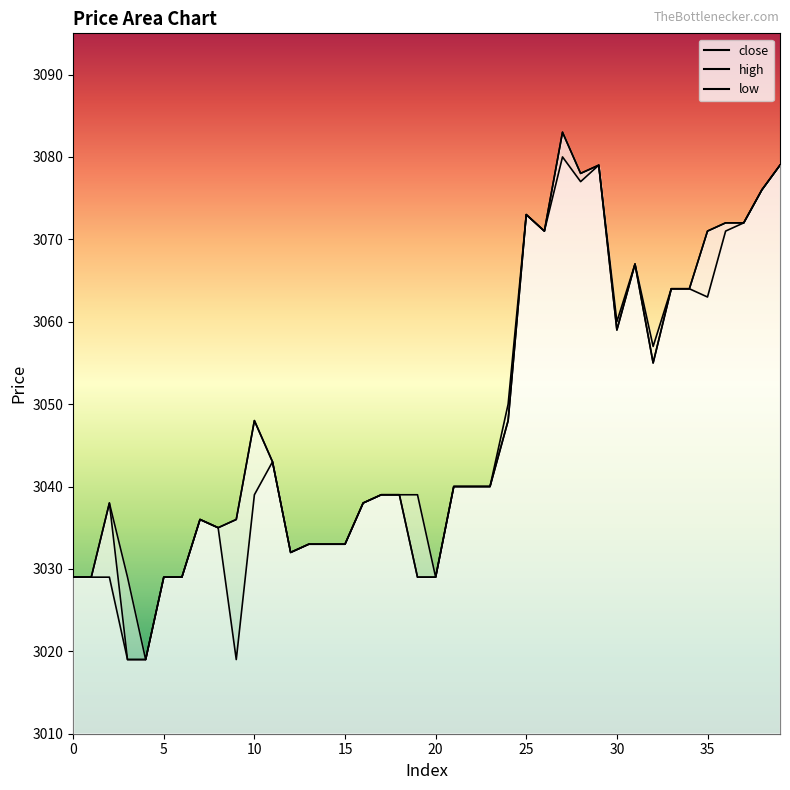

True or false: close and high cross at least once.

False